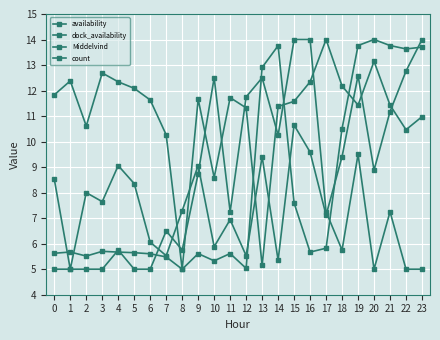

Is this an area chart (filled region under the line)?

No